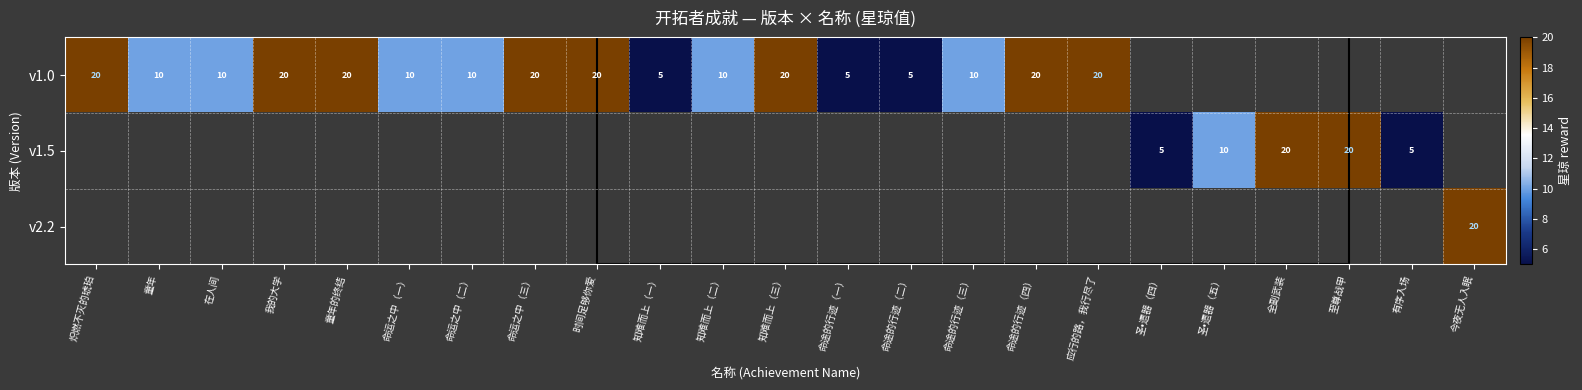

At how many categories does at least one series exceed 12?

11